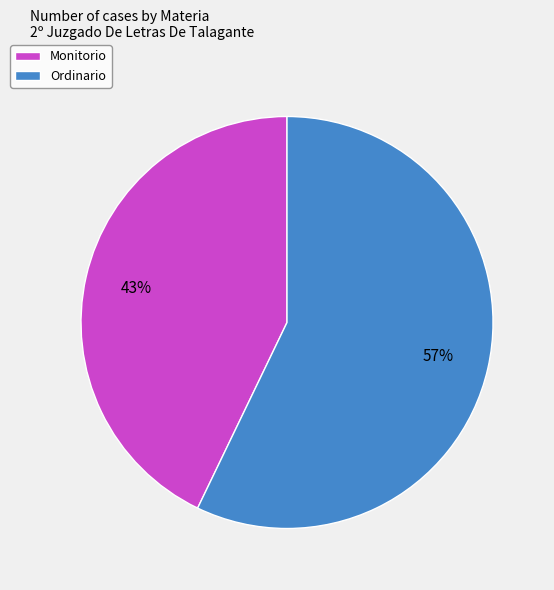

Combined, do Monitorio and Ordinario account for over 50%?

Yes